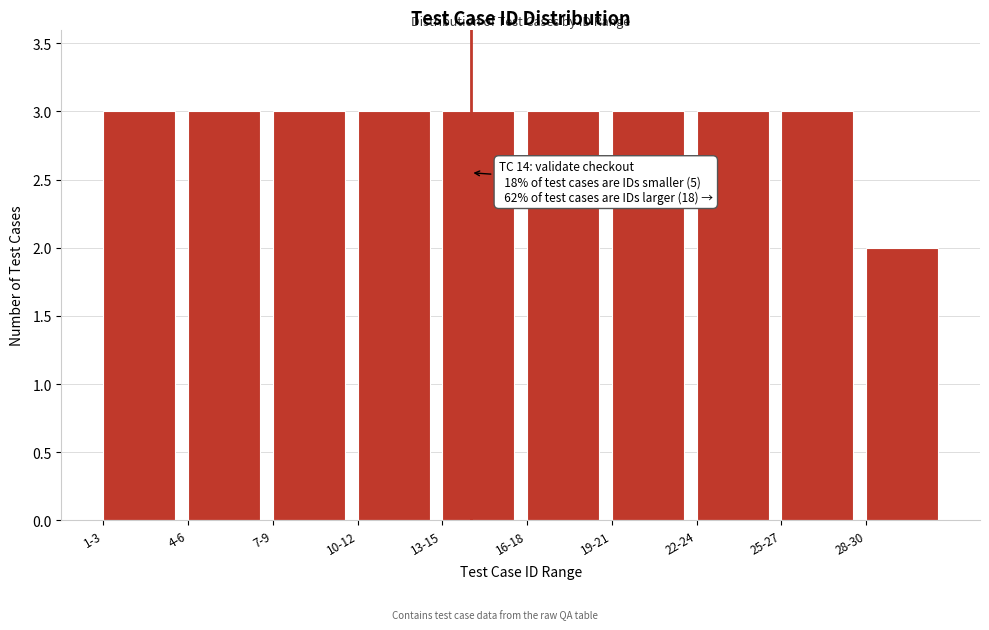

Reading left to right, list all the values displayed in this chart.

3	3	3	3	3	3	3	3	3	2